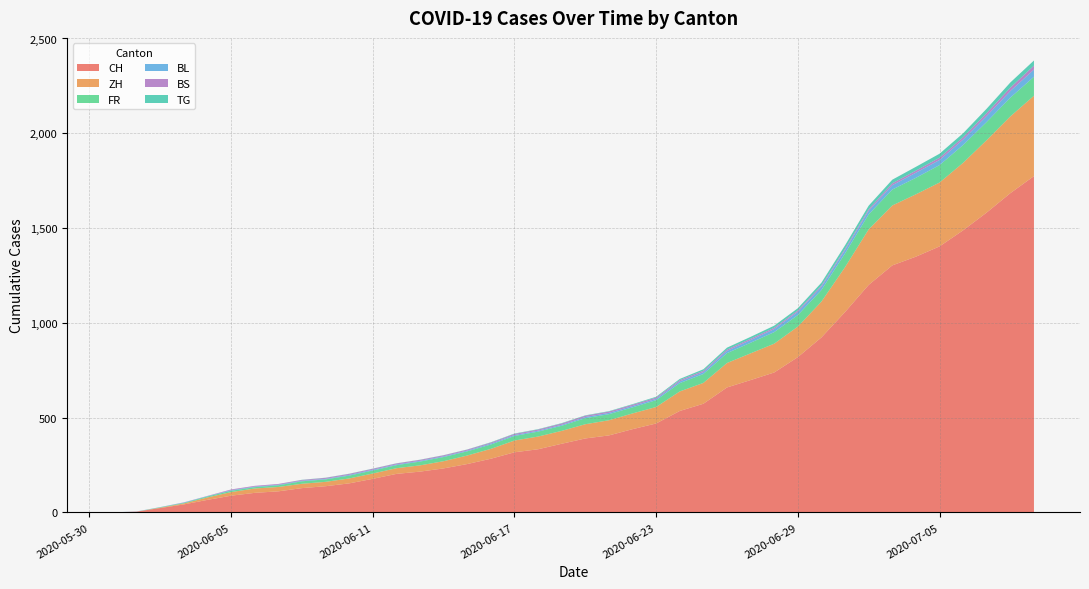

Reading left to right, list all the values displayed in this chart.

CH: 2020-05-31=0	2020-06-01=4	2020-06-02=23	2020-06-03=42	2020-06-04=66	2020-06-05=88	2020-06-06=103	2020-06-07=111	2020-06-08=128	2020-06-09=138	2020-06-10=153	2020-06-11=177	2020-06-12=203	2020-06-13=215	2020-06-14=232	2020-06-15=255	2020-06-16=283	2020-06-17=317	2020-06-18=333	2020-06-19=362	2020-06-20=390	2020-06-21=406	2020-06-22=439	2020-06-23=469	2020-06-24=535	2020-06-25=573	2020-06-26=659	2020-06-27=698	2020-06-28=738	2020-06-29=819	2020-06-30=923	2020-07-01=1057	2020-07-02=1200	2020-07-03=1303	2020-07-04=1349	2020-07-05=1403	2020-07-06=1488	2020-07-07=1582	2020-07-08=1684	2020-07-09=1774
ZH: 2020-05-31=0	2020-06-01=0	2020-06-02=2	2020-06-03=5	2020-06-04=13	2020-06-05=19	2020-06-06=23	2020-06-07=23	2020-06-08=23	2020-06-09=23	2020-06-10=26	2020-06-11=28	2020-06-12=30	2020-06-13=33	2020-06-14=38	2020-06-15=45	2020-06-16=52	2020-06-17=62	2020-06-18=67	2020-06-19=68	2020-06-20=75	2020-06-21=80	2020-06-22=83	2020-06-23=87	2020-06-24=103	2020-06-25=110	2020-06-26=129	2020-06-27=141	2020-06-28=152	2020-06-29=161	2020-06-30=189	2020-07-01=237	2020-07-02=293	2020-07-03=316	2020-07-04=329	2020-07-05=337	2020-07-06=356	2020-07-07=382	2020-07-08=405	2020-07-09=424
FR: 2020-05-31=0	2020-06-01=0	2020-06-02=2	2020-06-03=3	2020-06-04=5	2020-06-05=7	2020-06-06=7	2020-06-07=9	2020-06-08=13	2020-06-09=13	2020-06-10=15	2020-06-11=16	2020-06-12=16	2020-06-13=20	2020-06-14=22	2020-06-15=22	2020-06-16=23	2020-06-17=24	2020-06-18=26	2020-06-19=27	2020-06-20=32	2020-06-21=32	2020-06-22=32	2020-06-23=36	2020-06-24=44	2020-06-25=47	2020-06-26=52	2020-06-27=56	2020-06-28=61	2020-06-29=61	2020-06-30=61	2020-07-01=72	2020-07-02=79	2020-07-03=84	2020-07-04=87	2020-07-05=92	2020-07-06=94	2020-07-07=96	2020-07-08=99	2020-07-09=100
BL: 2020-05-31=0	2020-06-01=1	2020-06-02=1	2020-06-03=2	2020-06-04=2	2020-06-05=3	2020-06-06=3	2020-06-07=3	2020-06-08=3	2020-06-09=3	2020-06-10=4	2020-06-11=4	2020-06-12=4	2020-06-13=4	2020-06-14=4	2020-06-15=4	2020-06-16=5	2020-06-17=5	2020-06-18=5	2020-06-19=5	2020-06-20=6	2020-06-21=7	2020-06-22=7	2020-06-23=7	2020-06-24=9	2020-06-25=10	2020-06-26=12	2020-06-27=14	2020-06-28=16	2020-06-29=17	2020-06-30=17	2020-07-01=18	2020-07-02=19	2020-07-03=23	2020-07-04=27	2020-07-05=27	2020-07-06=29	2020-07-07=32	2020-07-08=35	2020-07-09=38
BS: 2020-05-31=0	2020-06-01=0	2020-06-02=0	2020-06-03=1	2020-06-04=1	2020-06-05=4	2020-06-06=4	2020-06-07=4	2020-06-08=4	2020-06-09=5	2020-06-10=5	2020-06-11=5	2020-06-12=5	2020-06-13=5	2020-06-14=5	2020-06-15=5	2020-06-16=5	2020-06-17=6	2020-06-18=6	2020-06-19=7	2020-06-20=7	2020-06-21=7	2020-06-22=7	2020-06-23=7	2020-06-24=7	2020-06-25=7	2020-06-26=7	2020-06-27=7	2020-06-28=7	2020-06-29=7	2020-06-30=7	2020-07-01=7	2020-07-02=8	2020-07-03=10	2020-07-04=11	2020-07-05=12	2020-07-06=12	2020-07-07=15	2020-07-08=18	2020-07-09=21
TG: 2020-05-31=0	2020-06-01=0	2020-06-02=0	2020-06-03=0	2020-06-04=0	2020-06-05=0	2020-06-06=0	2020-06-07=0	2020-06-08=1	2020-06-09=1	2020-06-10=1	2020-06-11=1	2020-06-12=1	2020-06-13=1	2020-06-14=1	2020-06-15=1	2020-06-16=2	2020-06-17=2	2020-06-18=2	2020-06-19=2	2020-06-20=2	2020-06-21=2	2020-06-22=3	2020-06-23=4	2020-06-24=6	2020-06-25=8	2020-06-26=10	2020-06-27=10	2020-06-28=11	2020-06-29=12	2020-06-30=15	2020-07-01=18	2020-07-02=19	2020-07-03=19	2020-07-04=20	2020-07-05=21	2020-07-06=21	2020-07-07=23	2020-07-08=27	2020-07-09=27